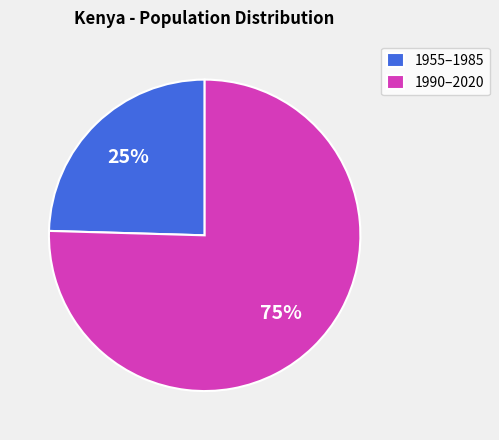

How many slices are in this pie chart?

2